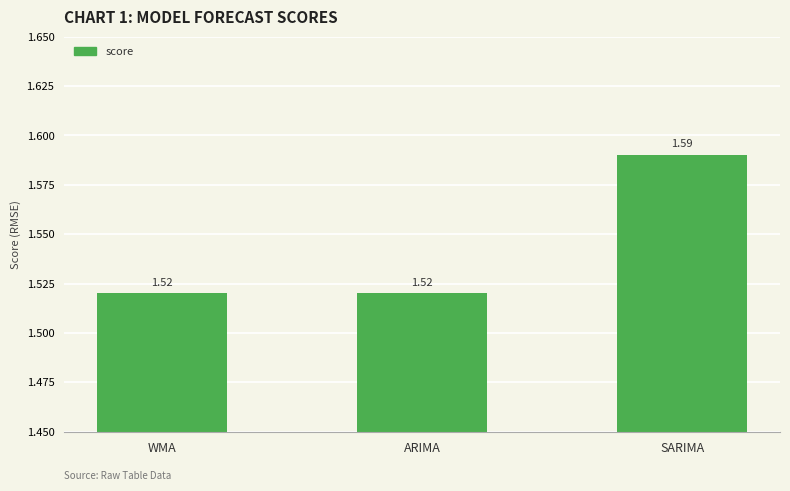

What is the label of the 1st bar from the right?

SARIMA